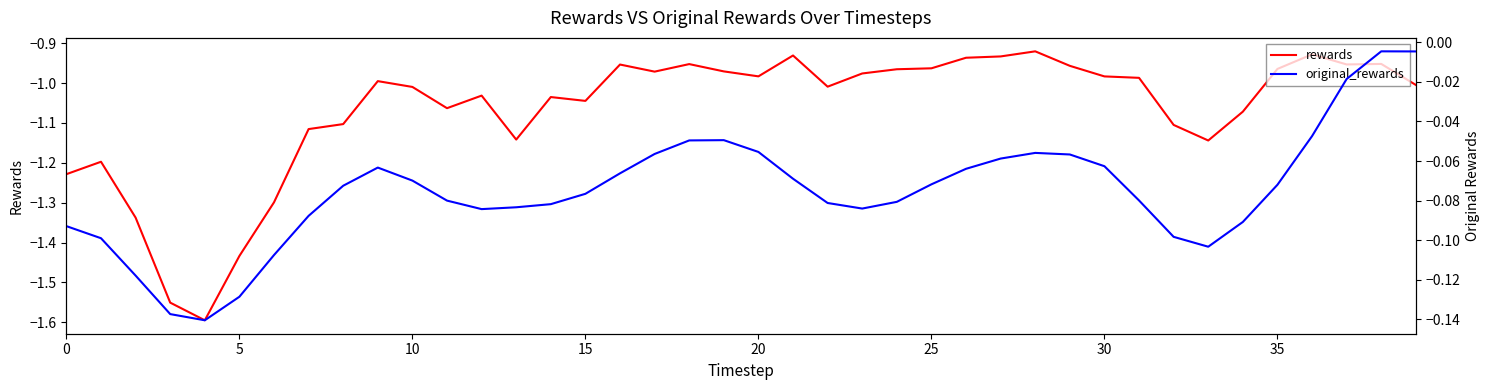

What is the difference between the maximum and minimum values in the original_rewards series?

0.1